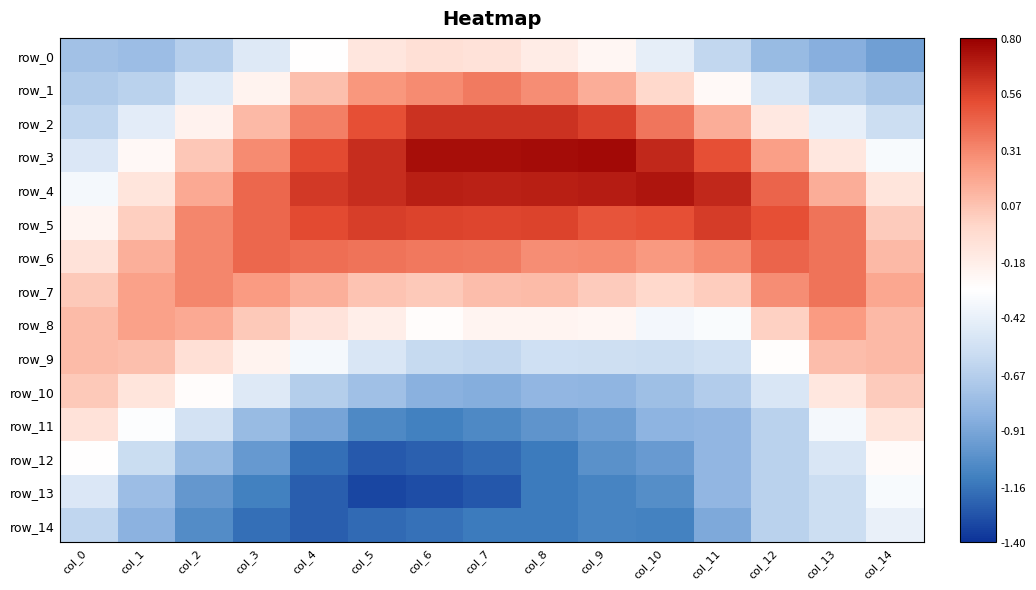

Is the value of row_10 at col_14 greater than the value of row_6 at col_14?

No